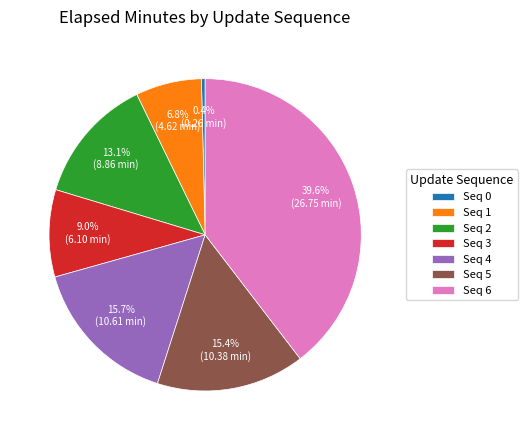

What is the largest slice in the pie chart?

Seq 6